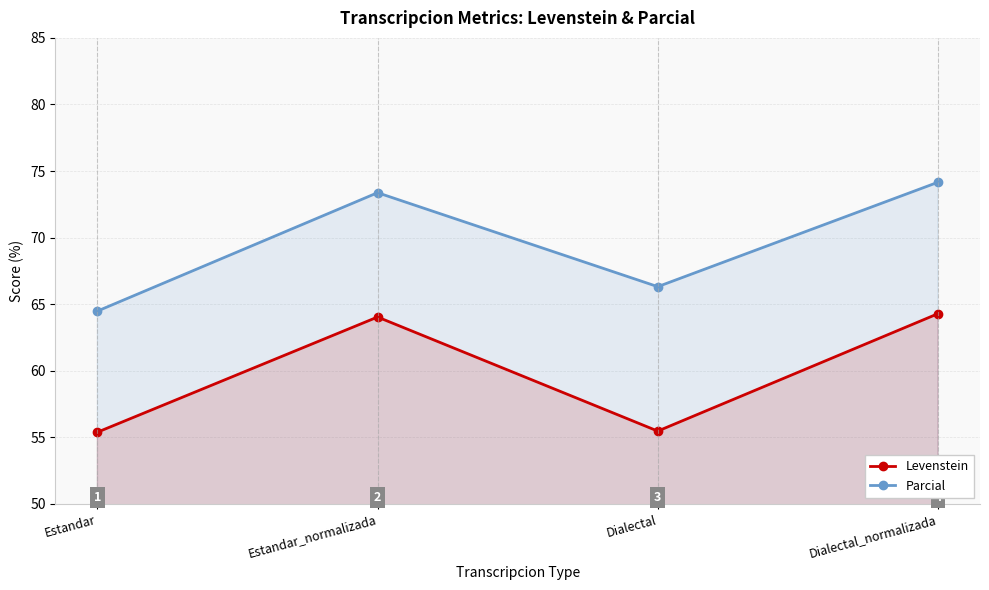

The Levenstein series shows 76.1 at Estandar. True or false?

False